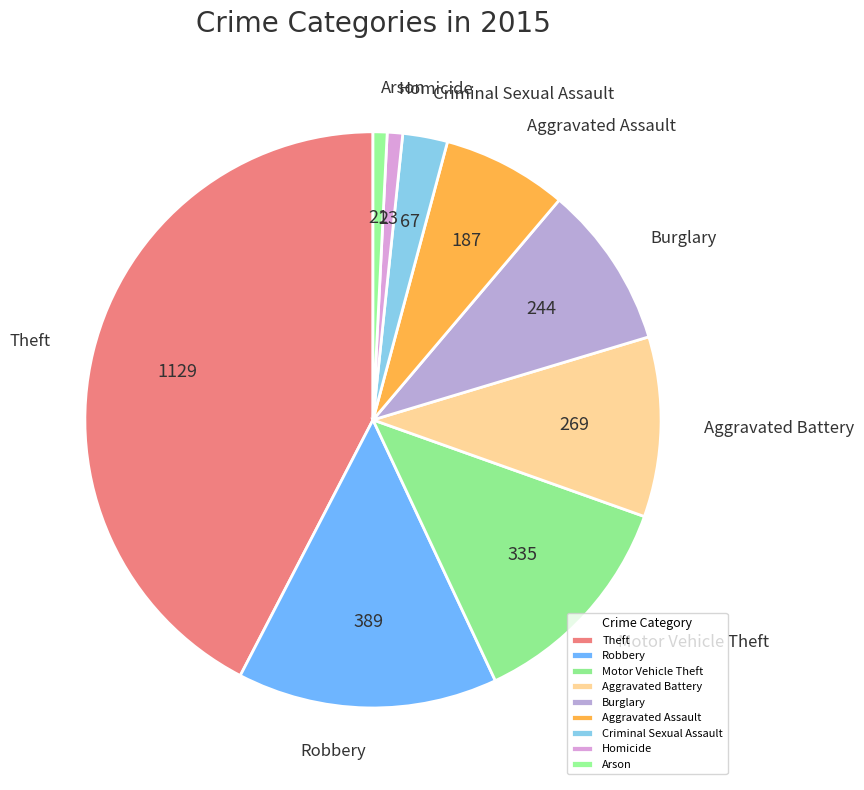

Is the sum of Aggravated Assault and Arson greater than half?

No